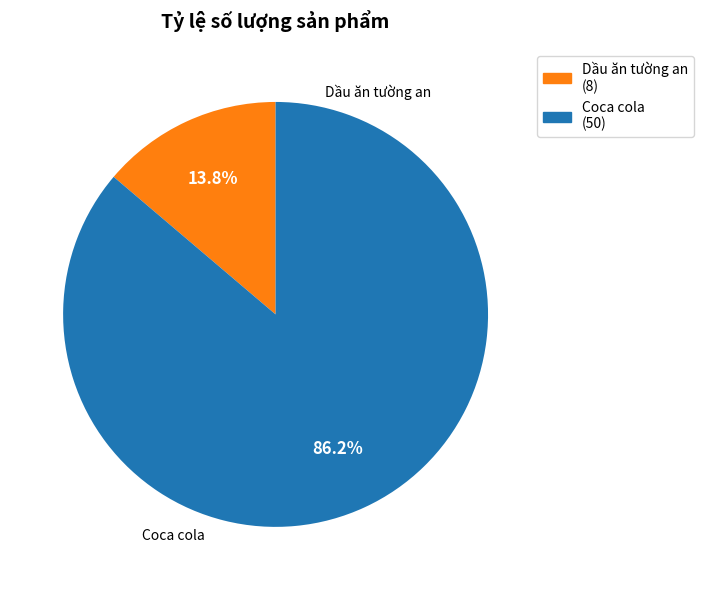

What portion of the pie excludes Dầu ăn tường an?

86.2%